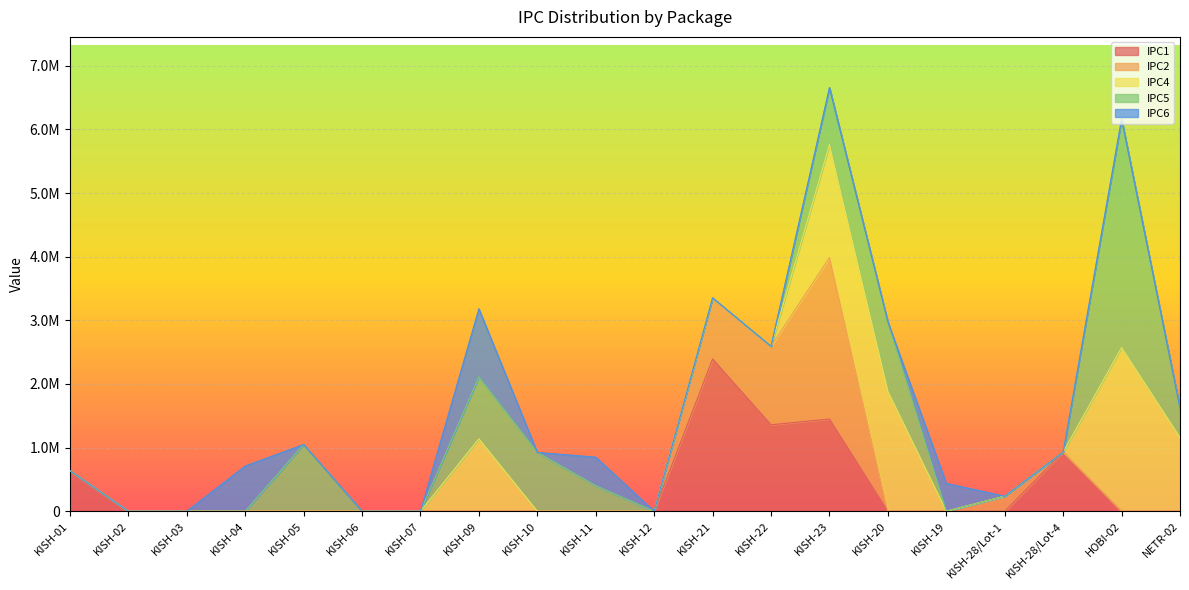

Reading right to left, what are all the values shown in this chart?

IPC1: NETR-02=0	HOBI-02=0	KISH-28/Lot-4=930082	KISH-28/Lot-1=0	KISH-19=0	KISH-20=0	KISH-23=1449044	KISH-22=1358807	KISH-21=2392454	KISH-12=0	KISH-11=0	KISH-10=0	KISH-09=0	KISH-07=0	KISH-06=0	KISH-05=0	KISH-04=0	KISH-03=0	KISH-02=0	KISH-01=638585
IPC2: NETR-02=0	HOBI-02=0	KISH-28/Lot-4=0	KISH-28/Lot-1=236372	KISH-19=0	KISH-20=0	KISH-23=2537799	KISH-22=1232956	KISH-21=960439	KISH-12=0	KISH-11=0	KISH-10=0	KISH-09=0	KISH-07=0	KISH-06=0	KISH-05=0	KISH-04=0	KISH-03=0	KISH-02=0	KISH-01=0
IPC4: NETR-02=1158135	HOBI-02=2571157	KISH-28/Lot-4=0	KISH-28/Lot-1=0	KISH-19=0	KISH-20=1883855	KISH-23=1772361	KISH-22=0	KISH-21=0	KISH-12=0	KISH-11=0	KISH-10=0	KISH-09=1136848	KISH-07=0	KISH-06=0	KISH-05=0	KISH-04=0	KISH-03=0	KISH-02=0	KISH-01=0
IPC5: NETR-02=458734	HOBI-02=3592148	KISH-28/Lot-4=0	KISH-28/Lot-1=0	KISH-19=0	KISH-20=1091812	KISH-23=896541	KISH-22=0	KISH-21=0	KISH-12=0	KISH-11=401812	KISH-10=924739	KISH-09=973257	KISH-07=0	KISH-06=0	KISH-05=1048364	KISH-04=0	KISH-03=0	KISH-02=0	KISH-01=0
IPC6: NETR-02=0	HOBI-02=0	KISH-28/Lot-4=0	KISH-28/Lot-1=0	KISH-19=437413	KISH-20=0	KISH-23=0	KISH-22=0	KISH-21=0	KISH-12=0	KISH-11=447794	KISH-10=0	KISH-09=1072688	KISH-07=0	KISH-06=0	KISH-05=0	KISH-04=711031	KISH-03=0	KISH-02=0	KISH-01=0